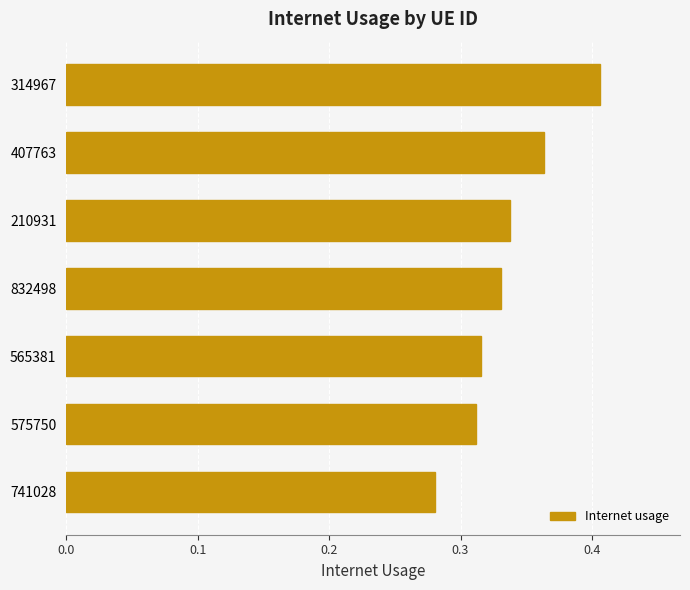

List the labels in order of value, smallest first.

741028, 575750, 565381, 832498, 210931, 407763, 314967